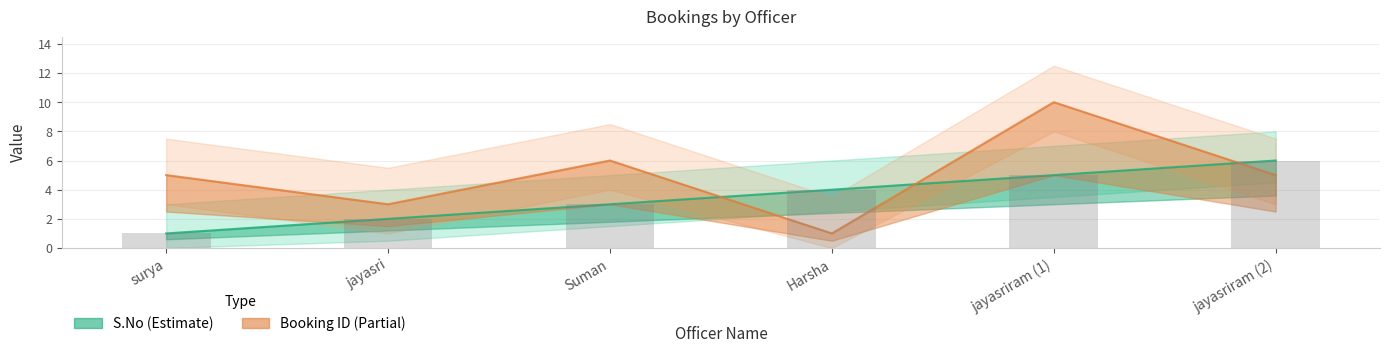

At which label does the data first exceed 4?

jayasriram (1)